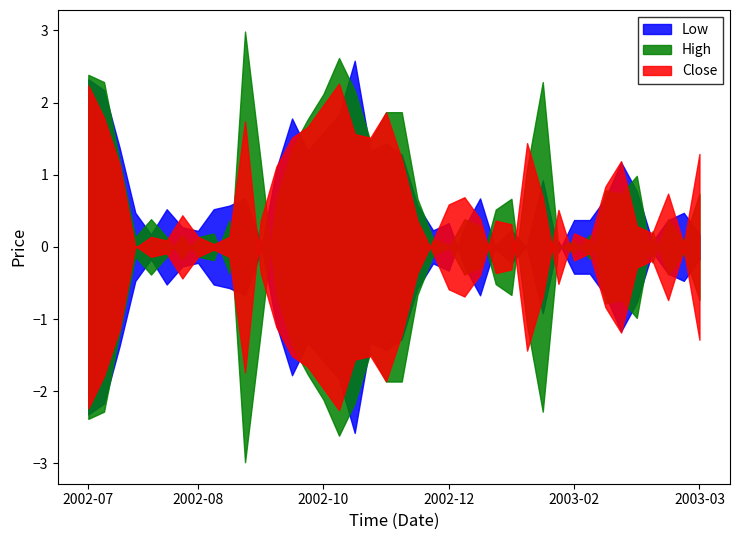

True or false: High has more than 2 points higher than both neighbors.

True